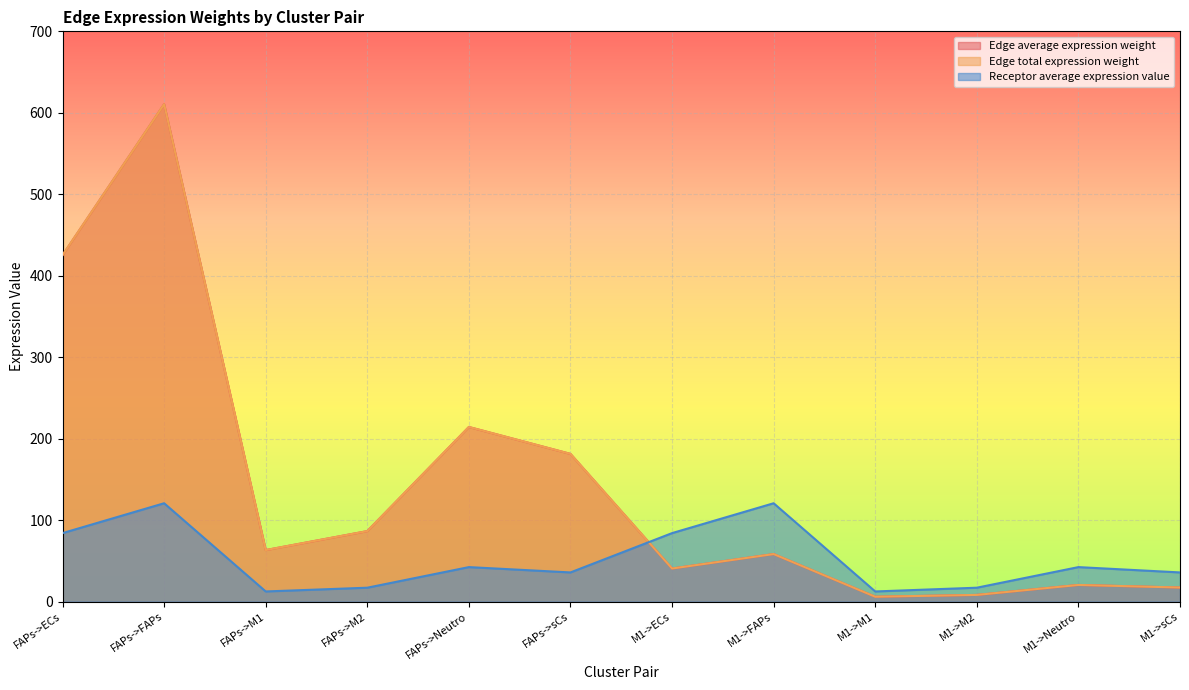

Where is Edge average expression weight nearest to the value 308?

FAPs->Neutro